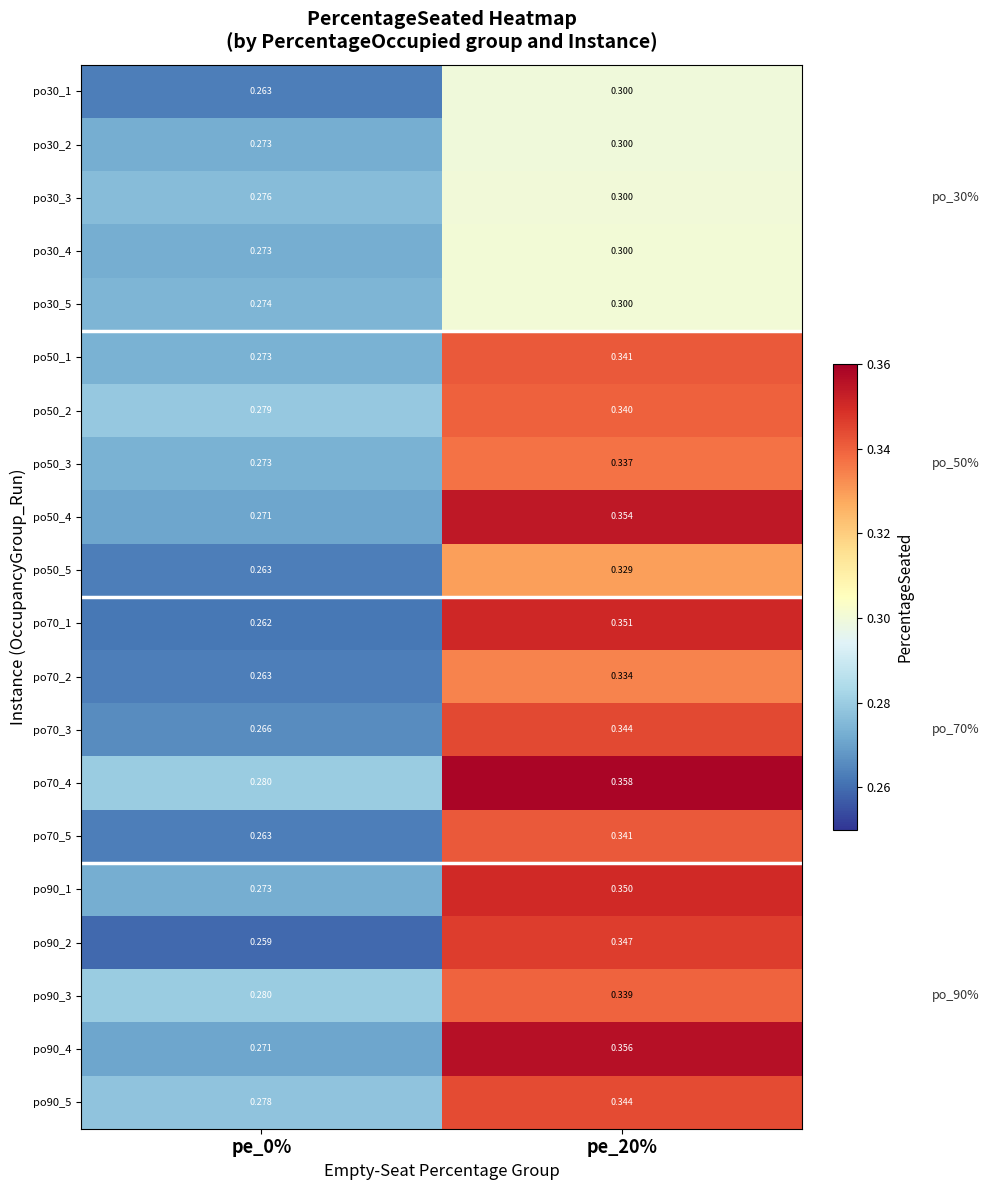

Is the value of po90_1 at pe_20% greater than the value of po70_4 at pe_20%?

No